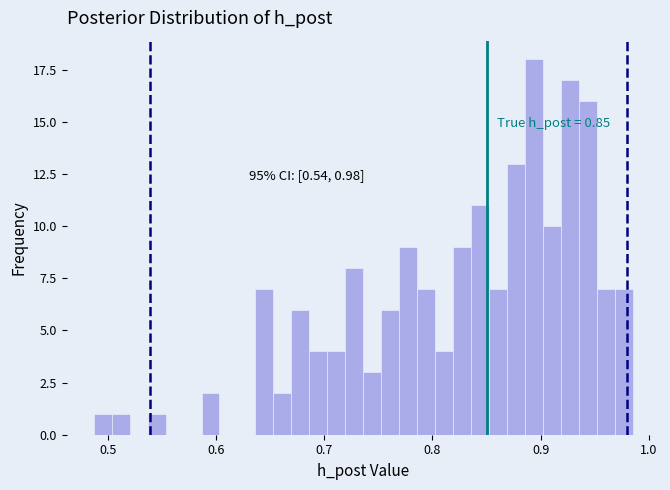

Around what value on the x-axis is the tallest bar? Give the approximate position of its centre, as read against the axis.

0.89